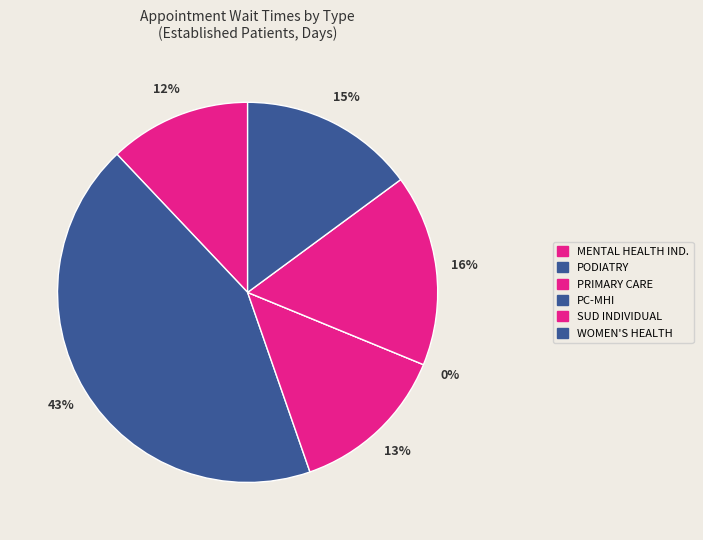

Is the sum of SUBSTANCE USE DISORDER INDIVIDUAL and PODIATRY greater than half?

Yes